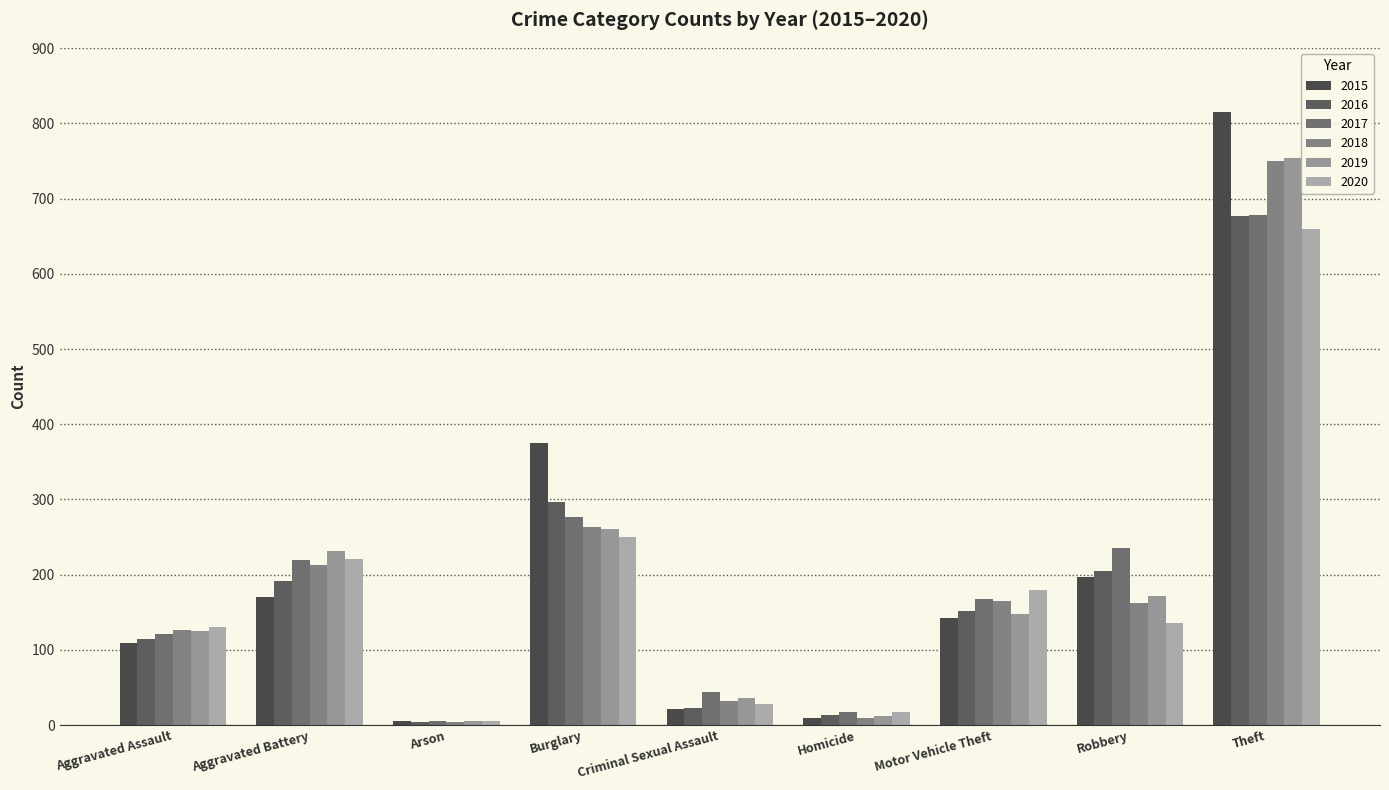

Count the number of data series in this chart.

6